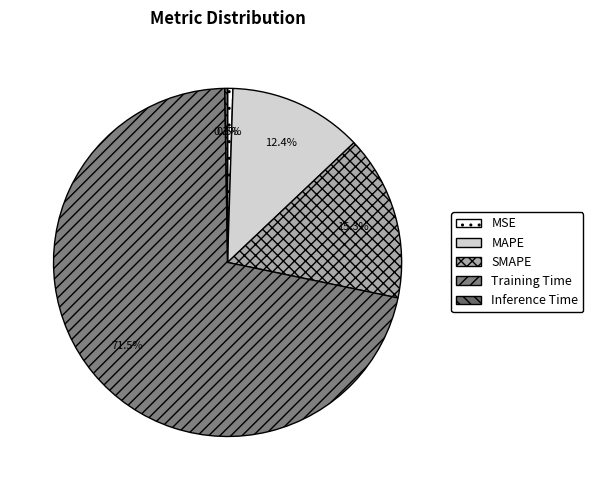

Is it true that SMAPE is 28% of the pie?

False